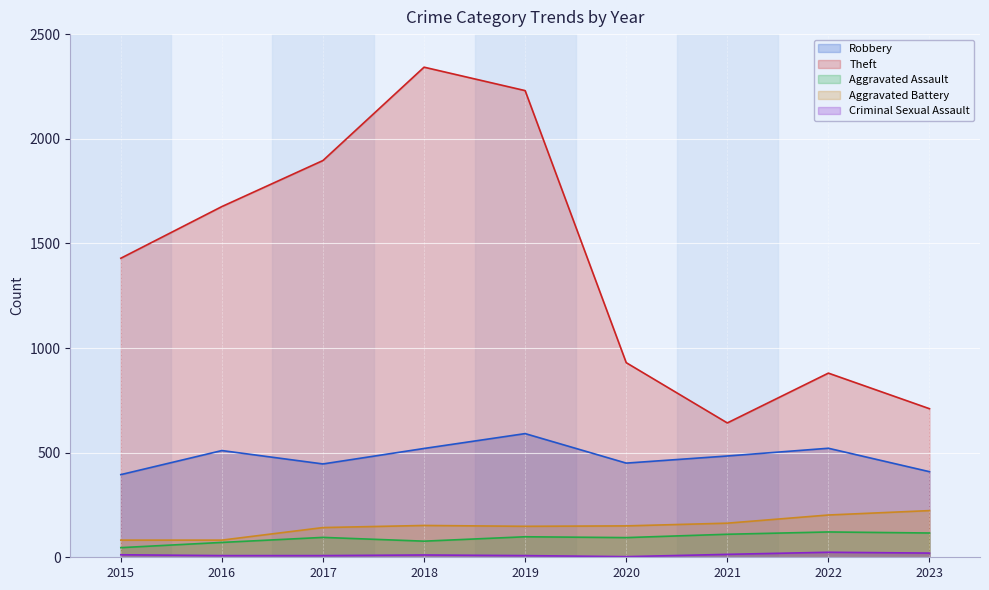

Reading left to right, transcribe all the data shown in this chart.

Robbery: 395	510	446	520	591	450	484	521	409
Theft: 1429	1676	1896	2342	2230	930	642	880	710
Aggravated Assault: 46	71	95	77	98	94	110	121	116
Aggravated Battery: 82	82	142	152	148	150	163	202	223
Criminal Sexual Assault: 12	8	8	11	8	3	14	24	20